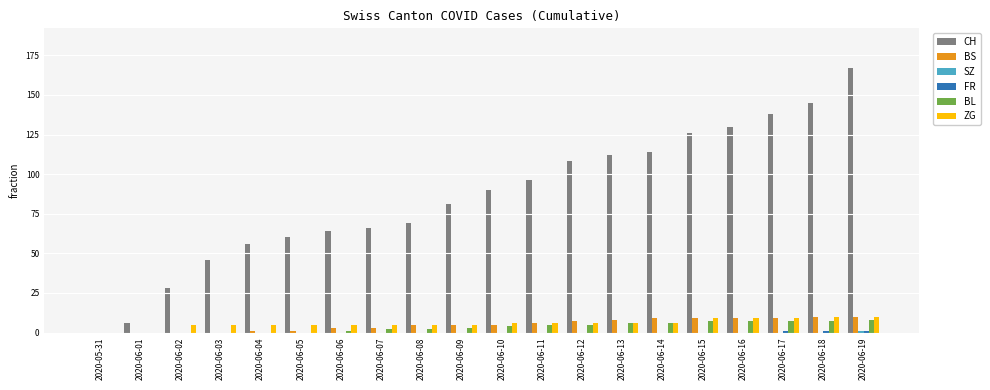

Is it true that CH equals 56 at 2020-06-04?

True